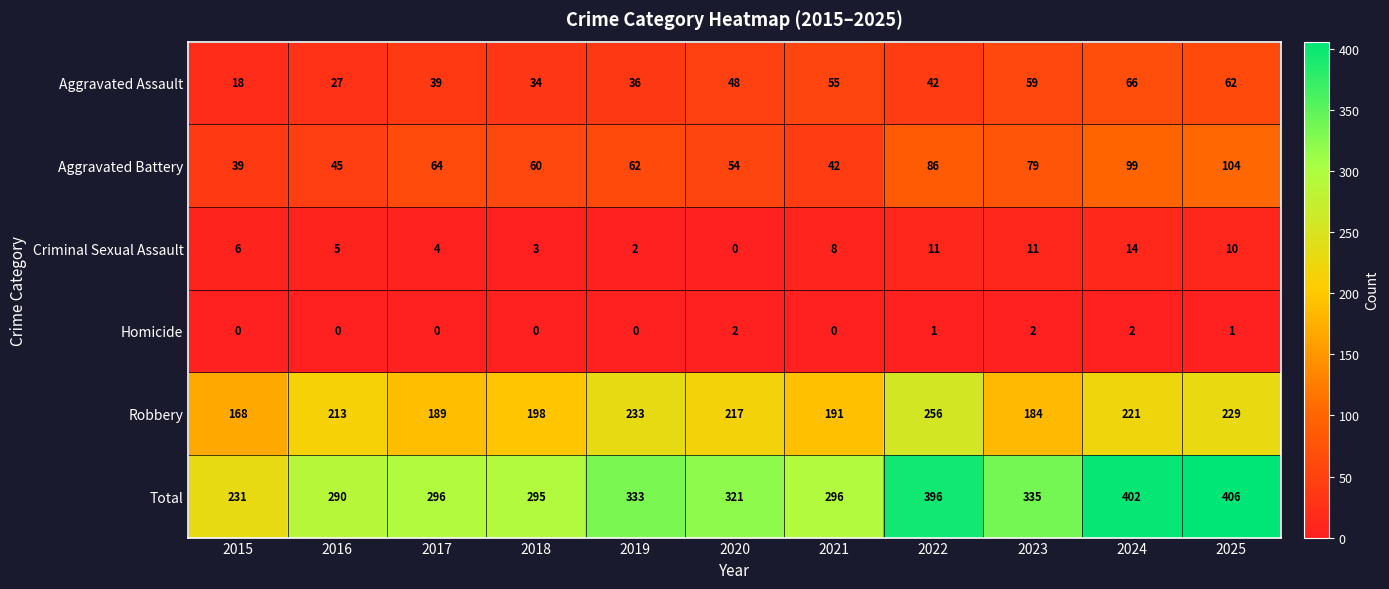

What is the difference between the Total values at 2020 and 2022?

75